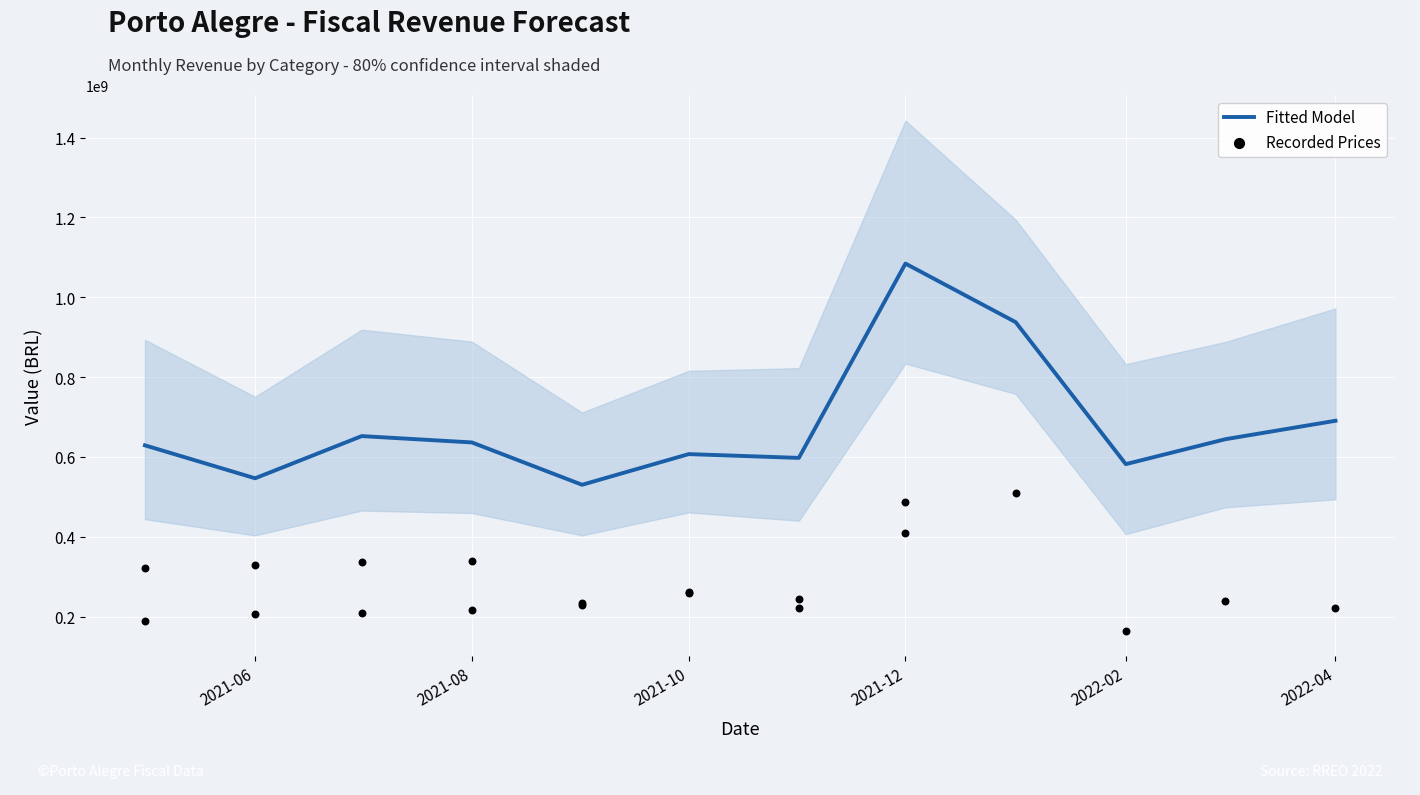

What is the highest value of the Fitted Model series?

1084453499.9